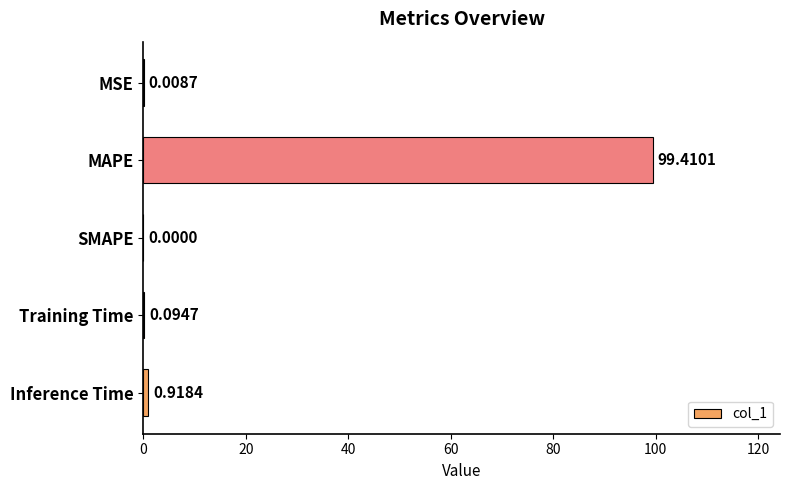

What is the sum of all values?

100.4